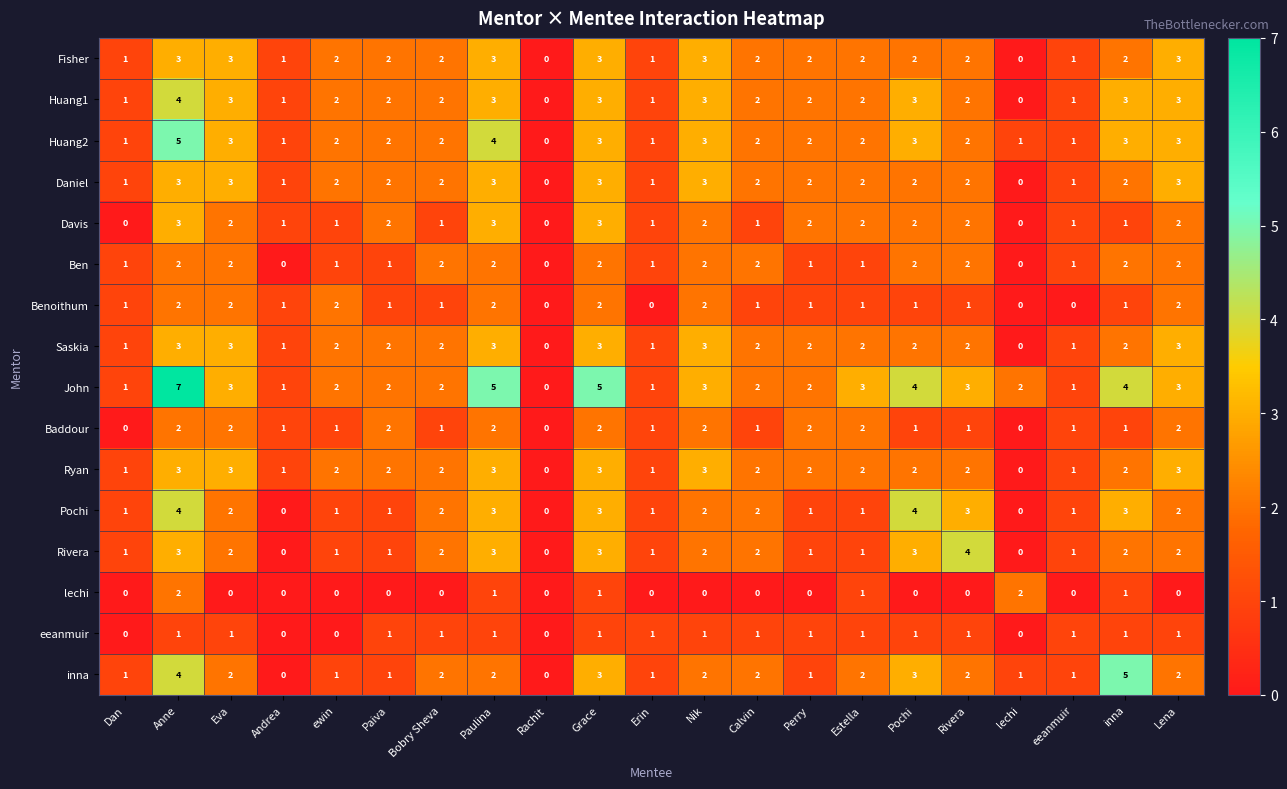

Is it true that Benoithum equals -1 at lechi?

False